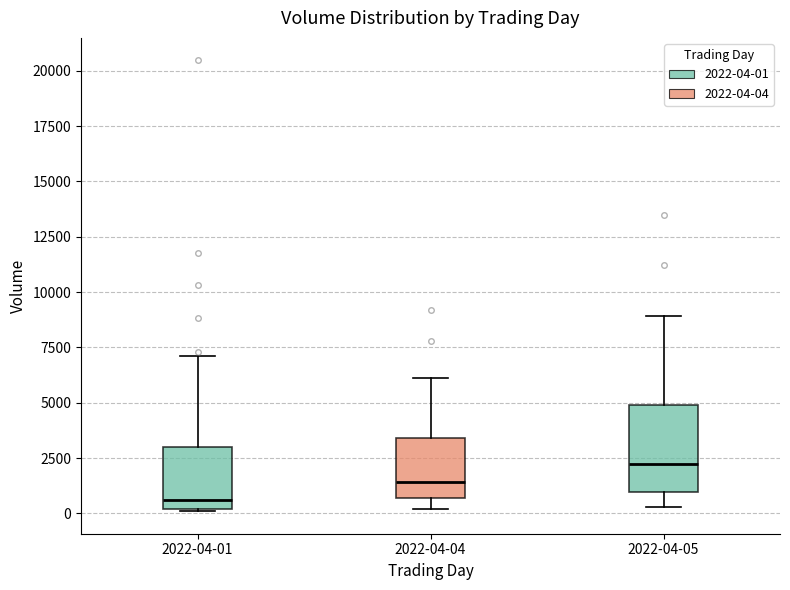

Comparing the boxes themselves (not the whiskers), which one is the tallest?

2022-04-05